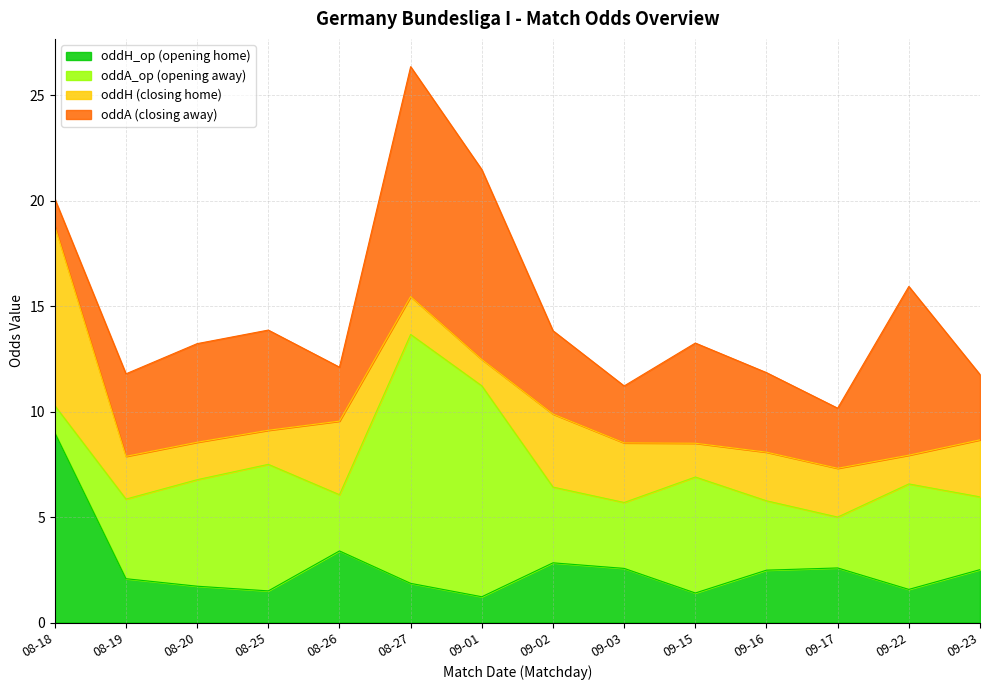

The value of oddH_op (opening home) at 08-18 is 9.0. True or false?

True